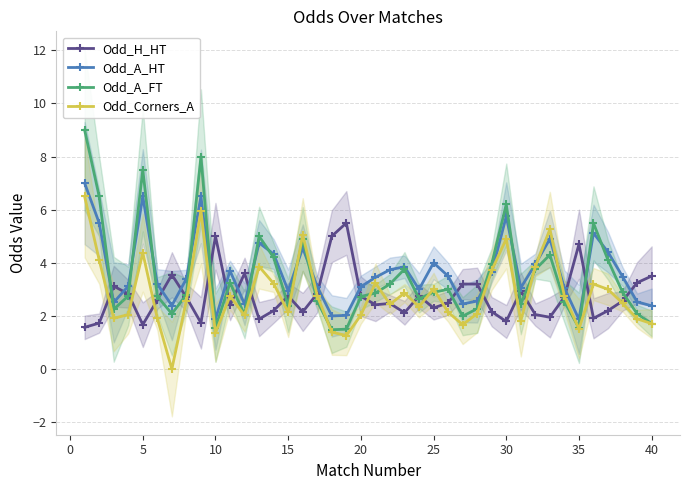

What is the highest value of the Odd_Corners_A series?

6.5